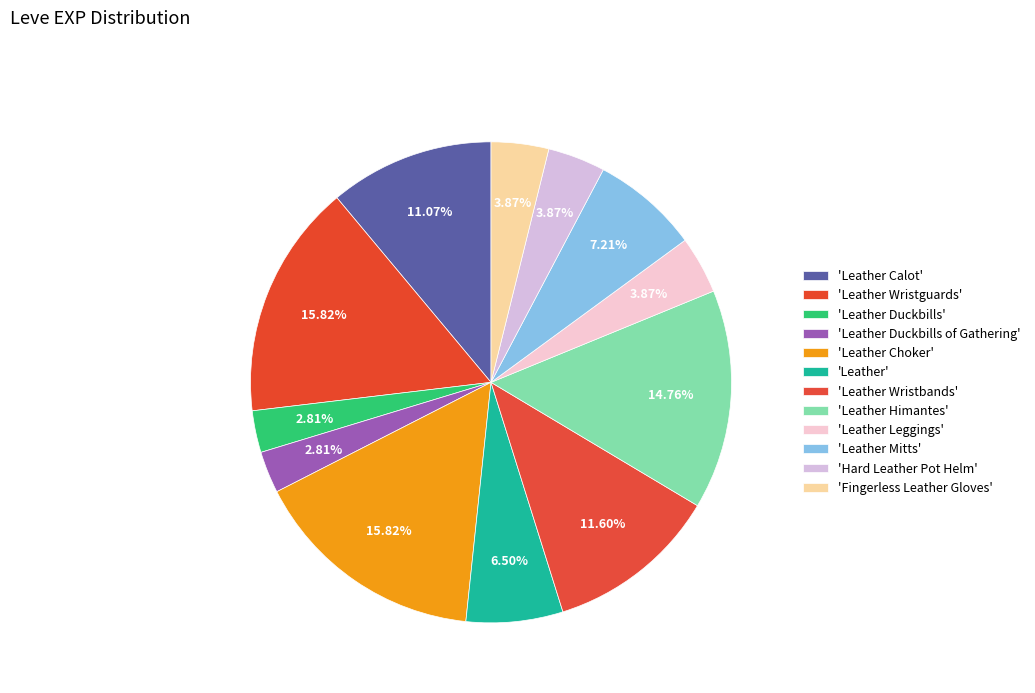

How many slices are in this pie chart?

12